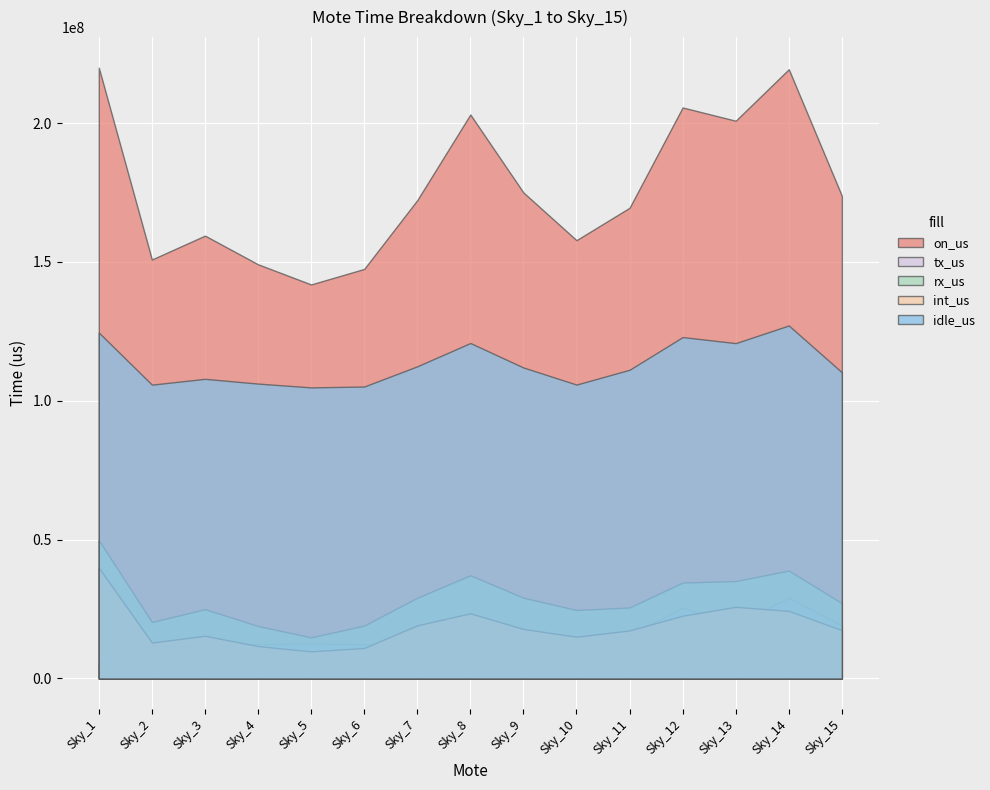

True or false: idle_us has more than 0 interior local peaks.

True